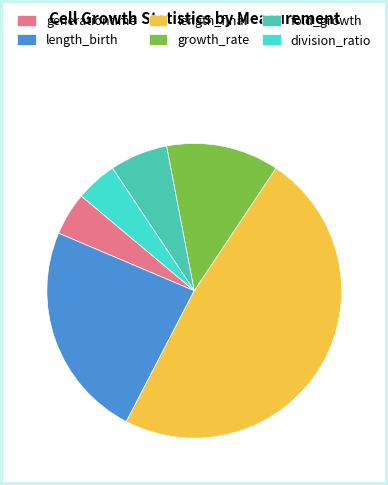

How many segments does this pie chart have?

6